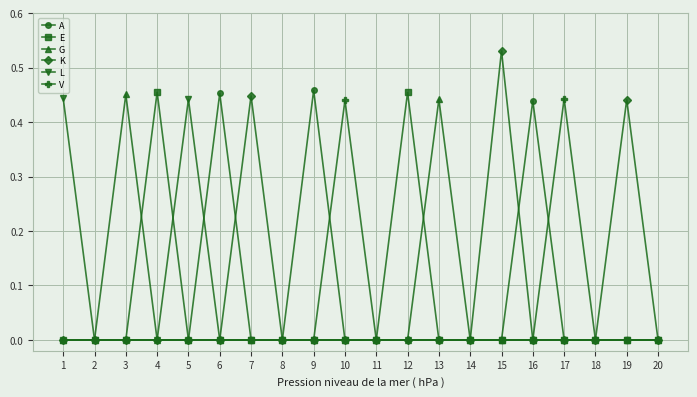

The V series shows 0.0 at 3. True or false?

True